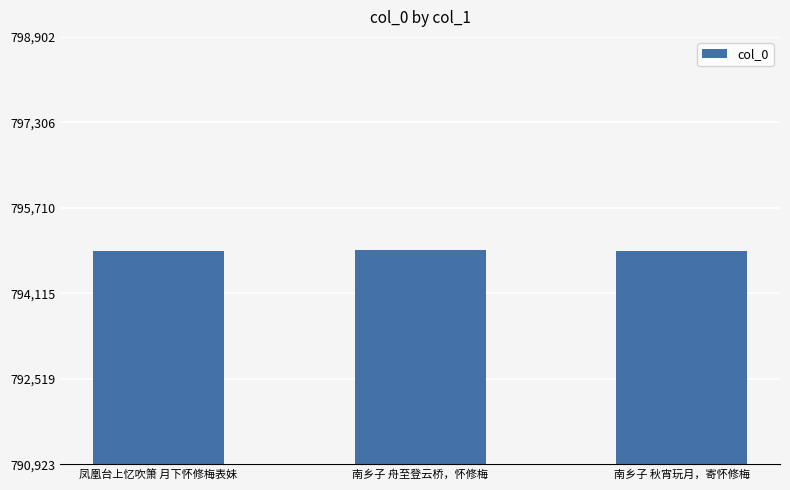

What is the label of the 2nd bar from the right?

南乡子 舟至登云桥，怀修梅